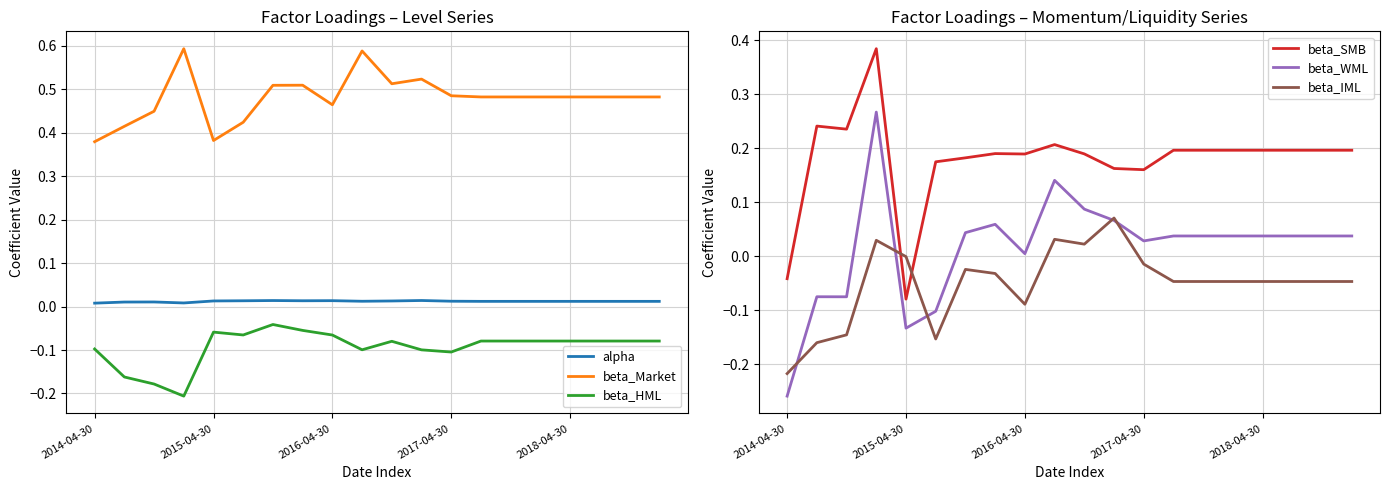

How many categories are shown in the chart?

20